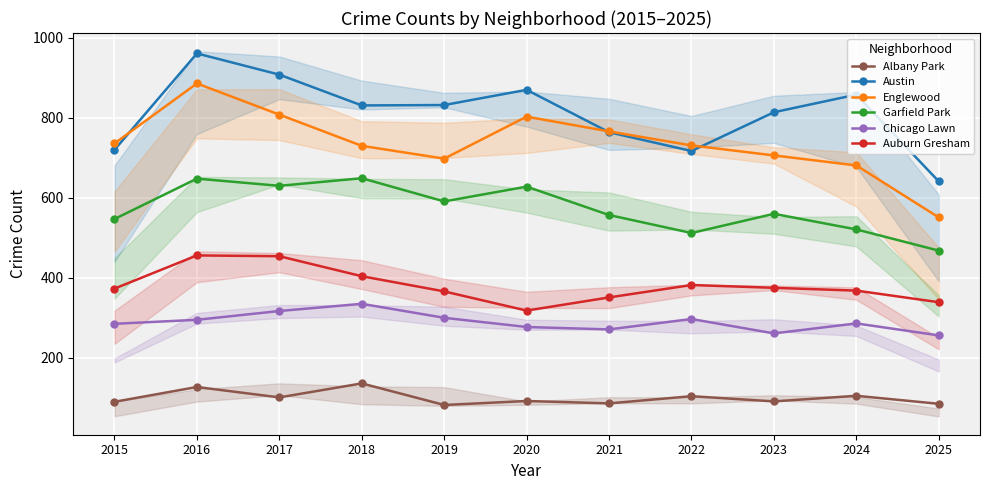

Count the number of categories in the chart.

11